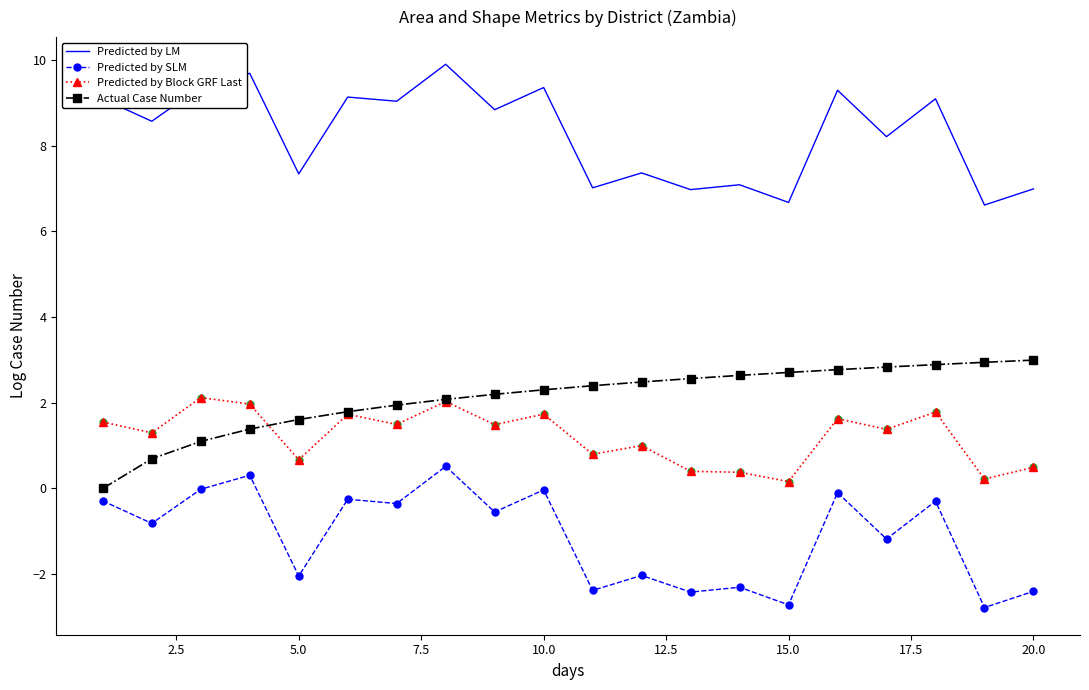

Rank the series by their maximum value, from lowest to highest.

Predicted by SLM, Predicted by Block GRF Last, Actual Case Number, Predicted by LM